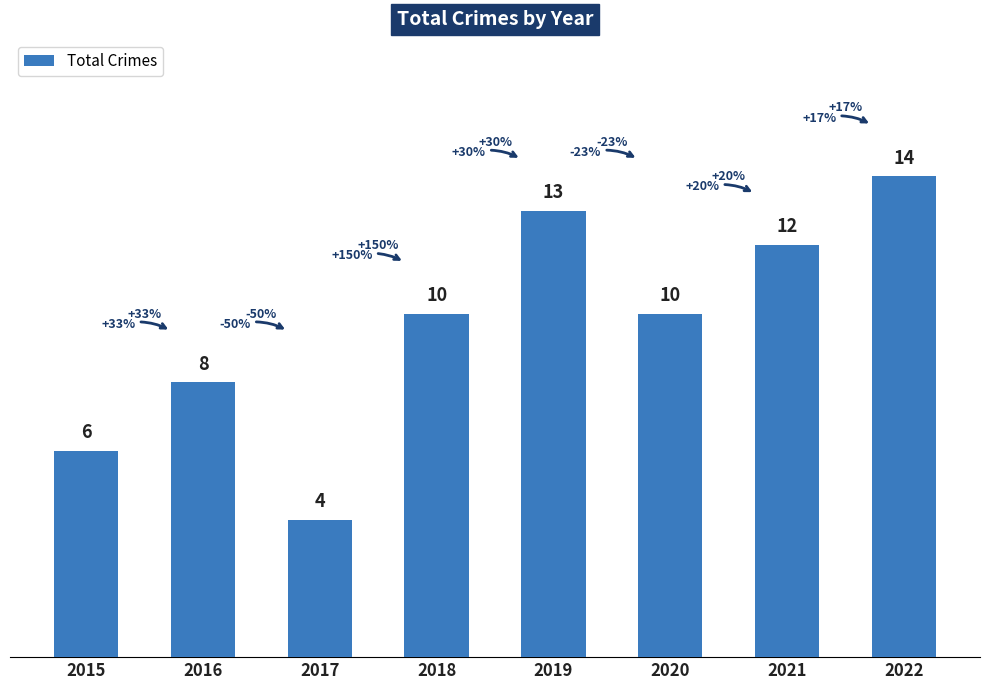

Which category has the lowest value across all series?

2017